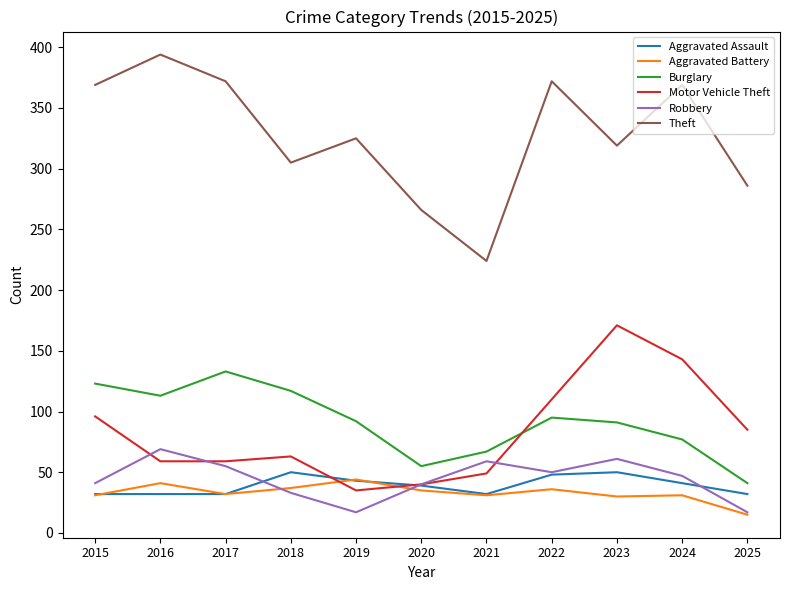

Which series has the largest range (max minus min)?

Theft